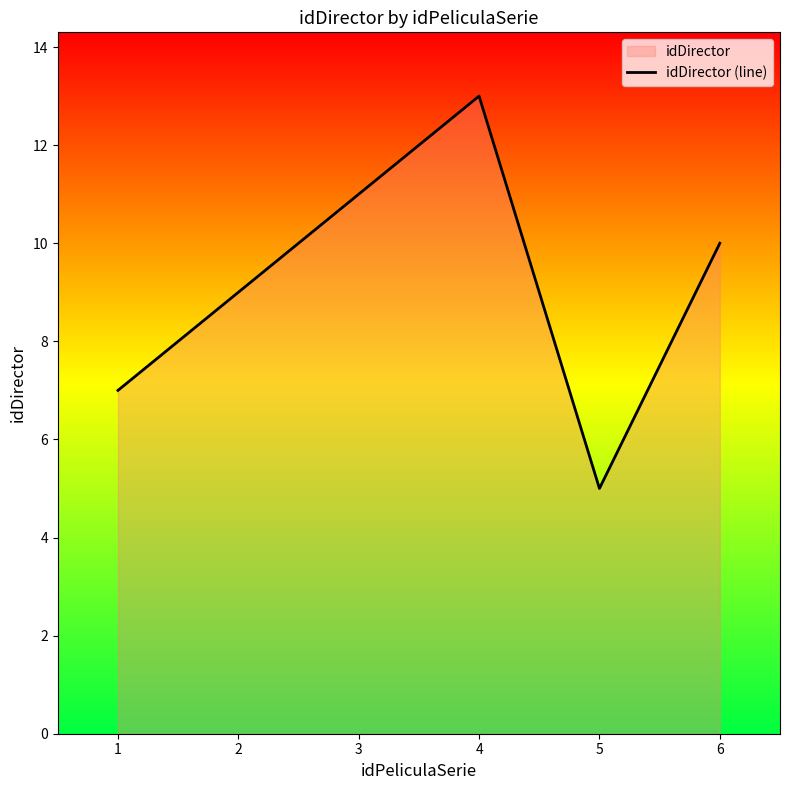

Which has a higher value, 1 or 2?

2